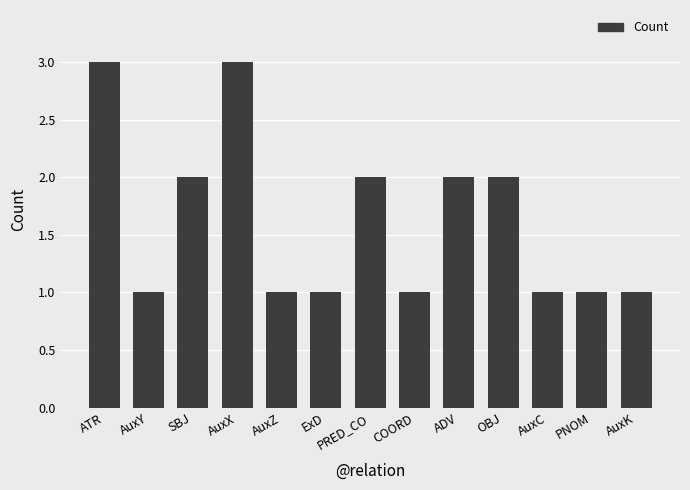

Approximately how many times larger is the value at AuxK compared to COORD?

1.0